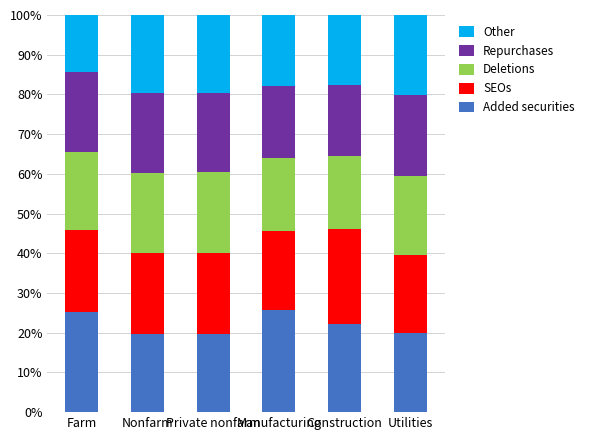

Are the bars horizontal?

No